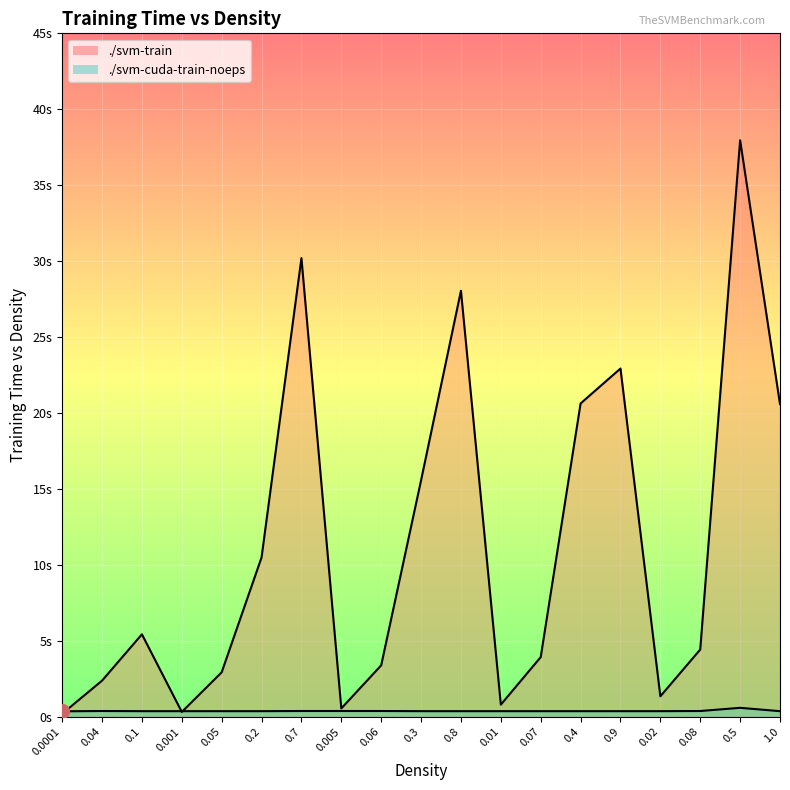

What is the label of the 7th point from the left?

0.7